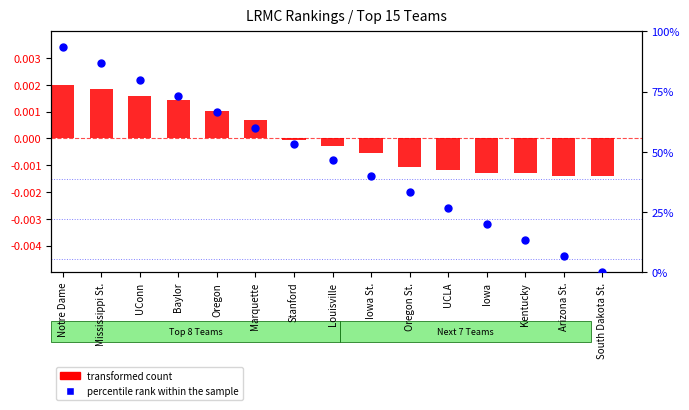

At how many categories does at least one series exceed 79?

3